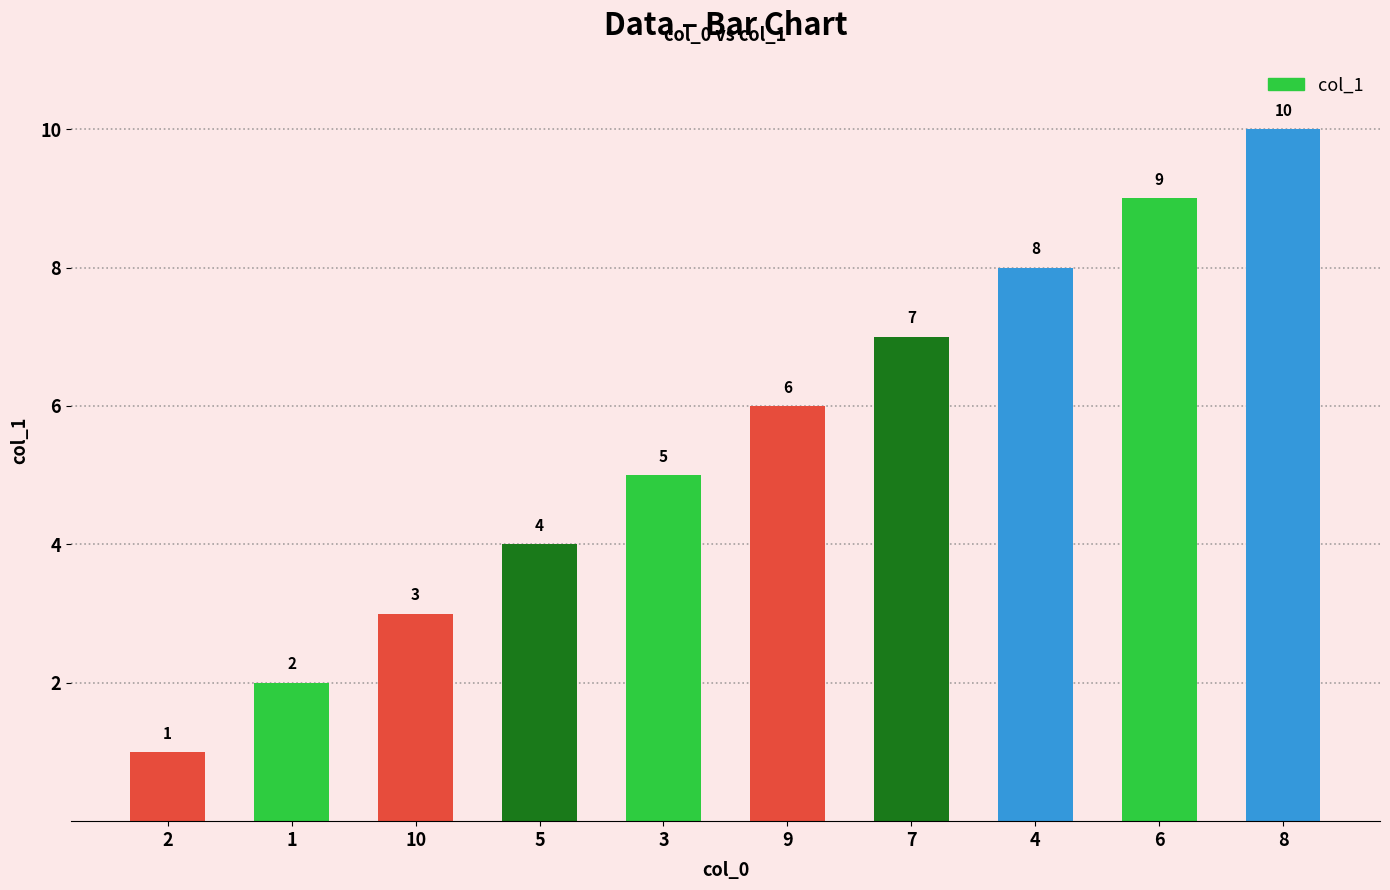

What position from the right is 3?

6